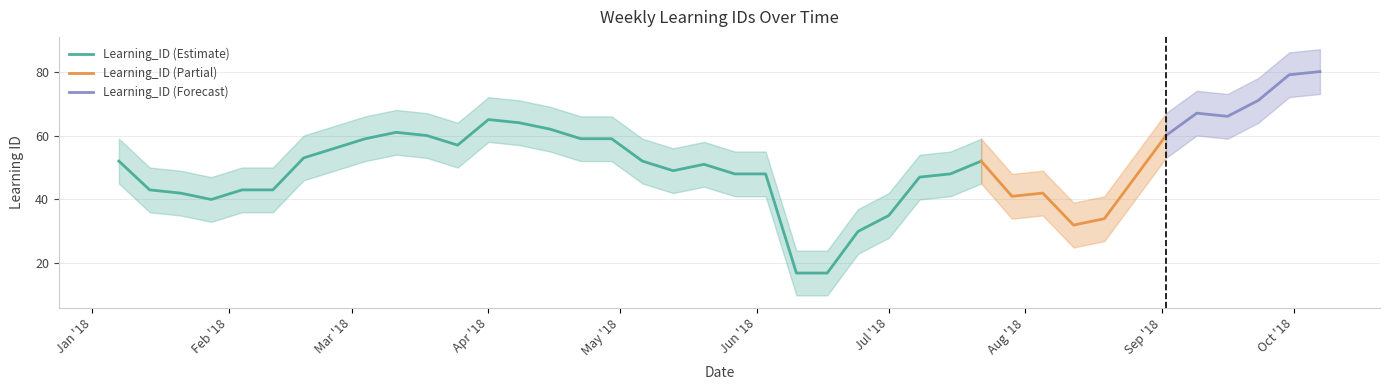

At which label does the data first exceed 52?

2018-02-18